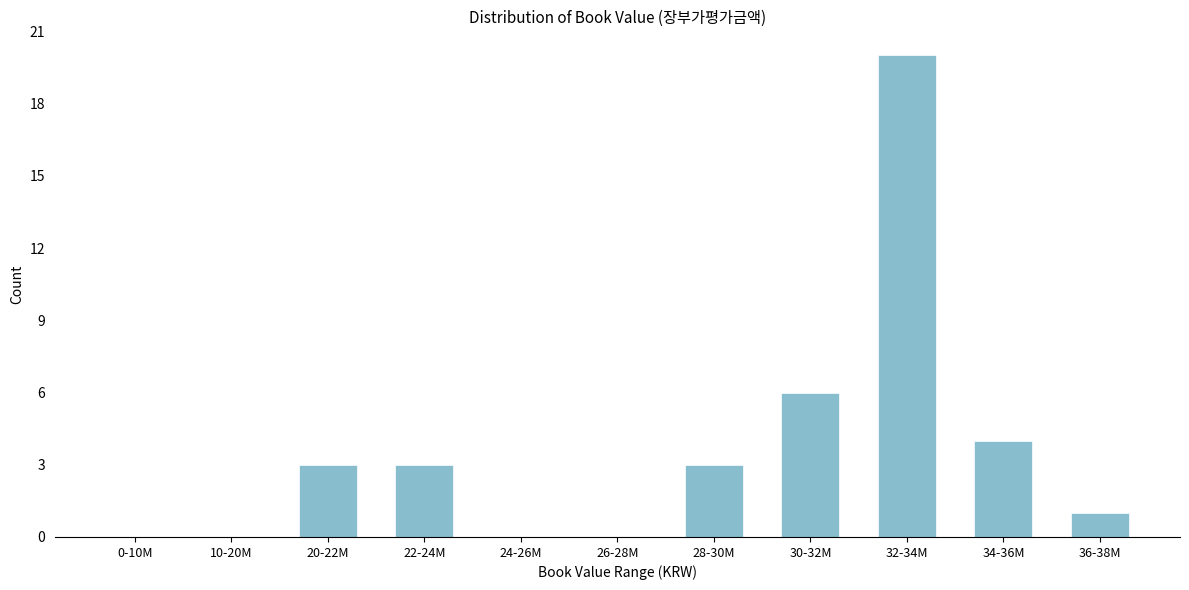

Reading right to left, extract all data points from this chart.

36-38M=1	34-36M=4	32-34M=20	30-32M=6	28-30M=3	26-28M=0	24-26M=0	22-24M=3	20-22M=3	10-20M=0	0-10M=0